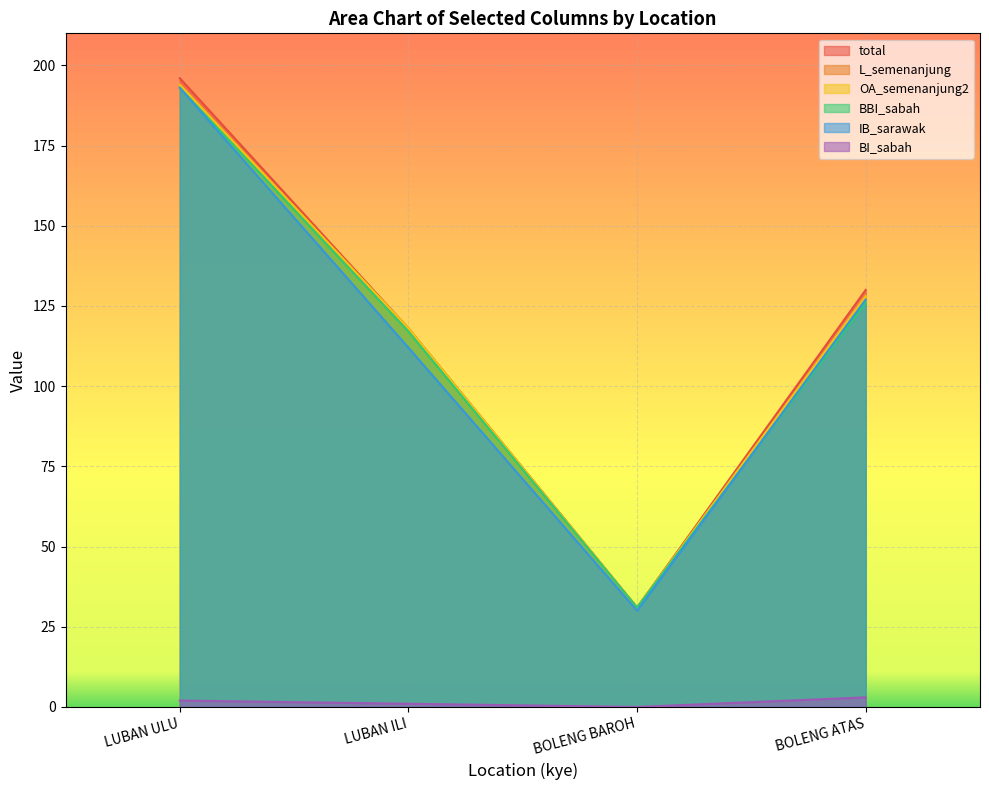

True or false: OA_semenanjung2 and L_semenanjung cross at least once.

False